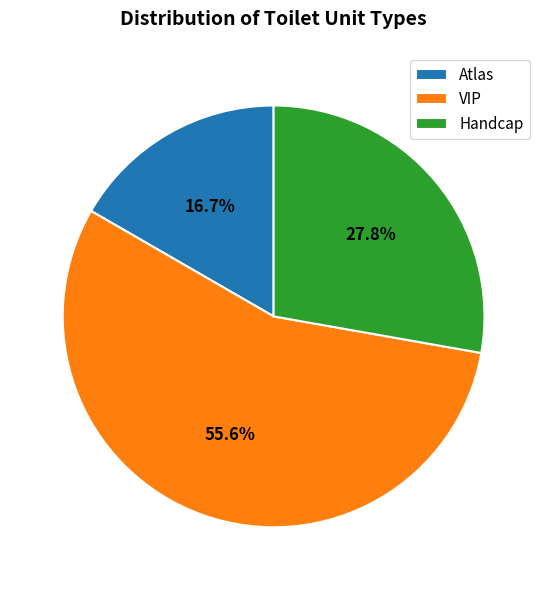

To the nearest percent, what is the difference between the Atlas and VIP slice percentages?

39%